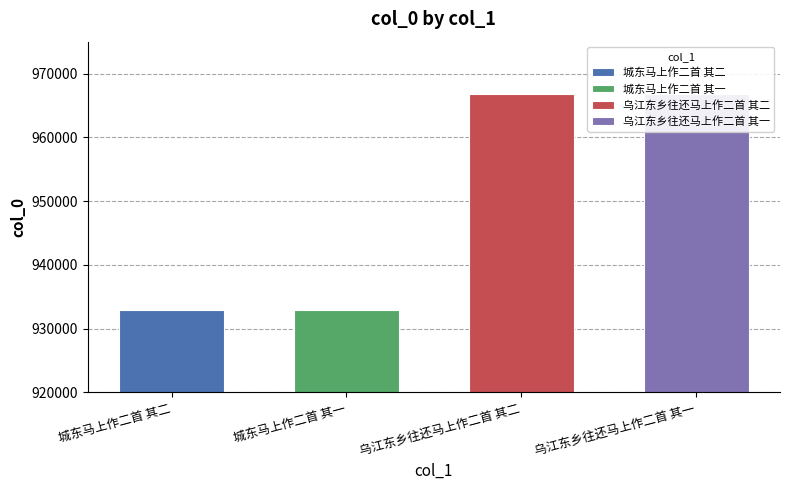

Approximately how many times larger is the value at 城东马上作二首 其二 compared to 乌江东乡往还马上作二首 其一?

1.0